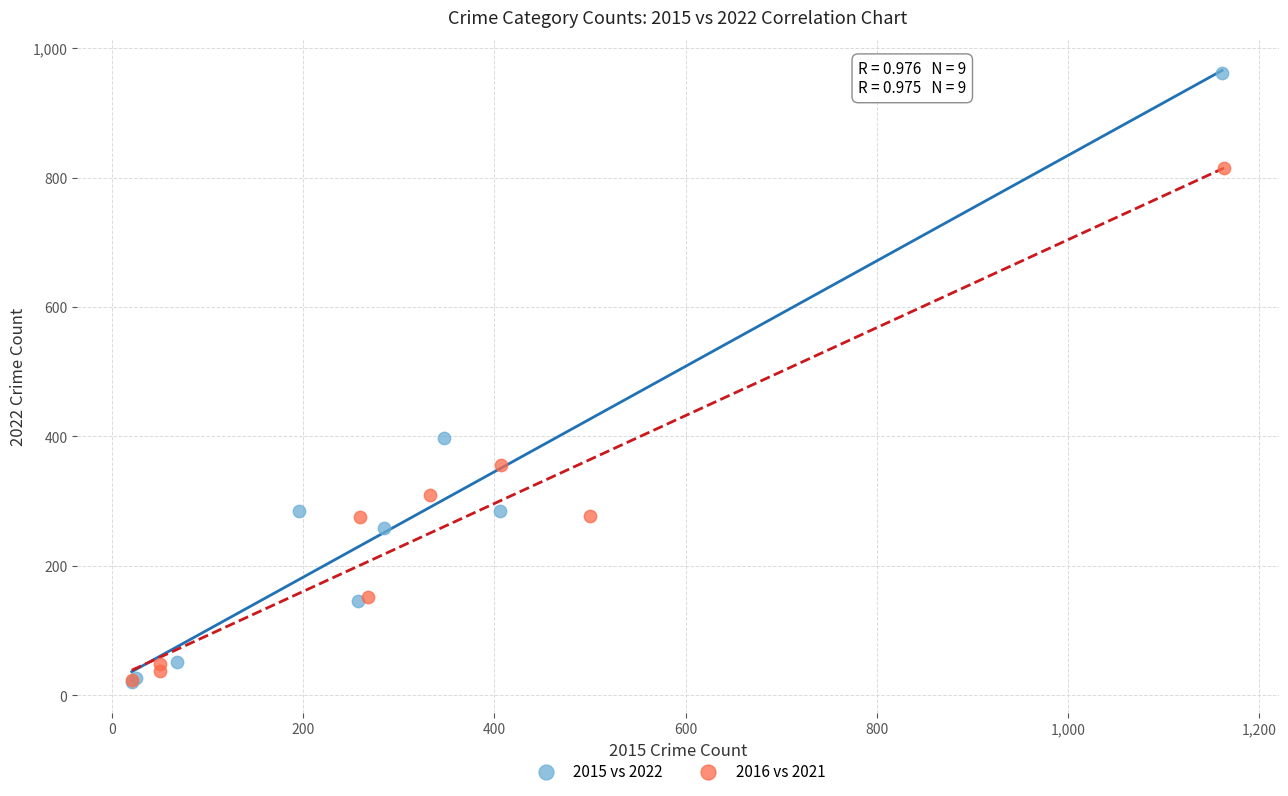

Which series has the largest Y range (max minus min)?

2015 vs 2022